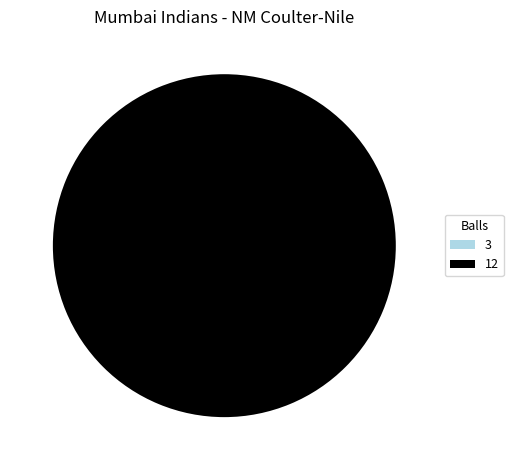

The 12 slice represents 89% of the pie. True or false?

False